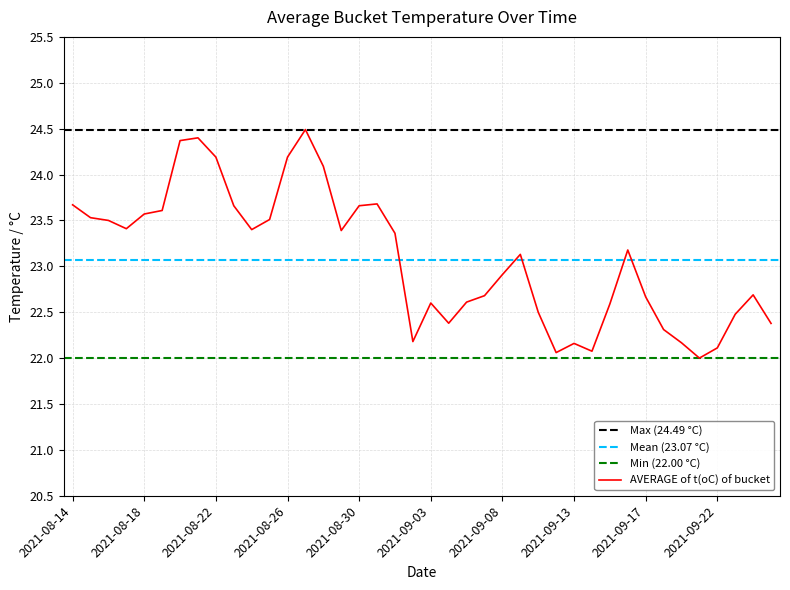

What is the difference between the maximum and minimum values?

2.5